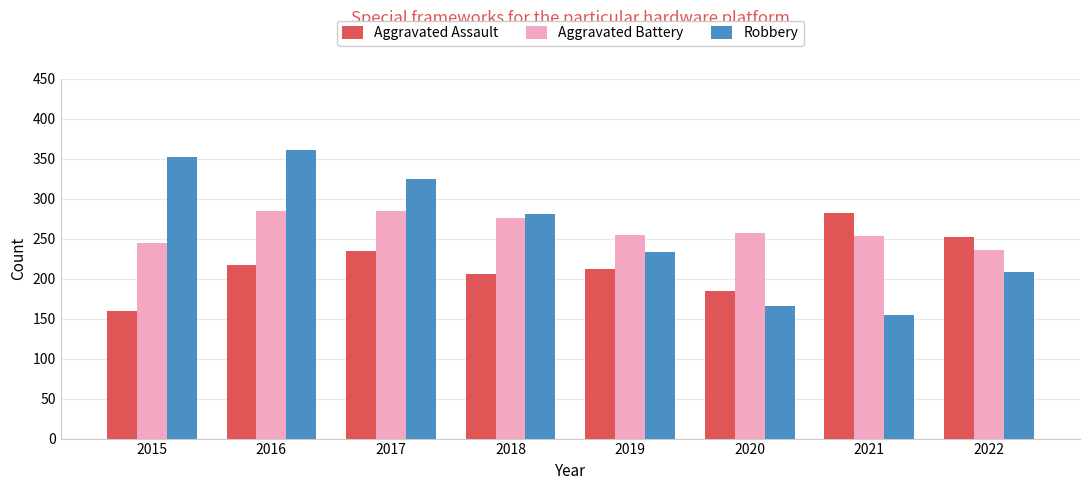

Which series has the largest range (max minus min)?

Robbery